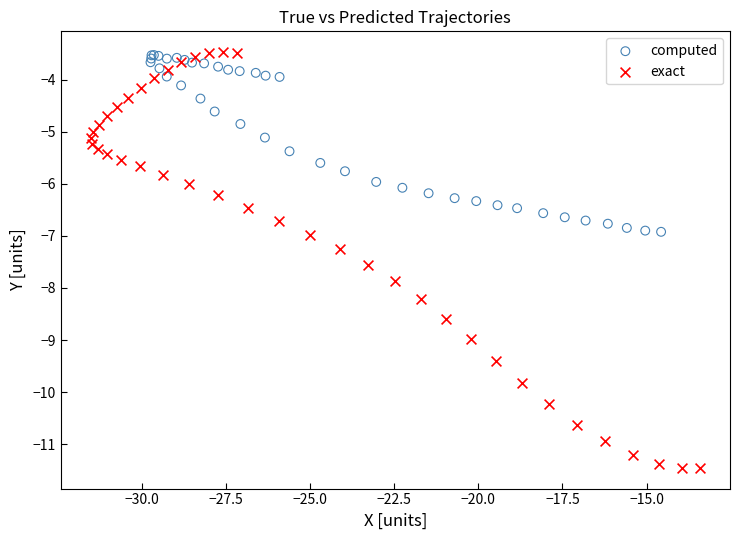

Which series contains the lowest Y value?

exact